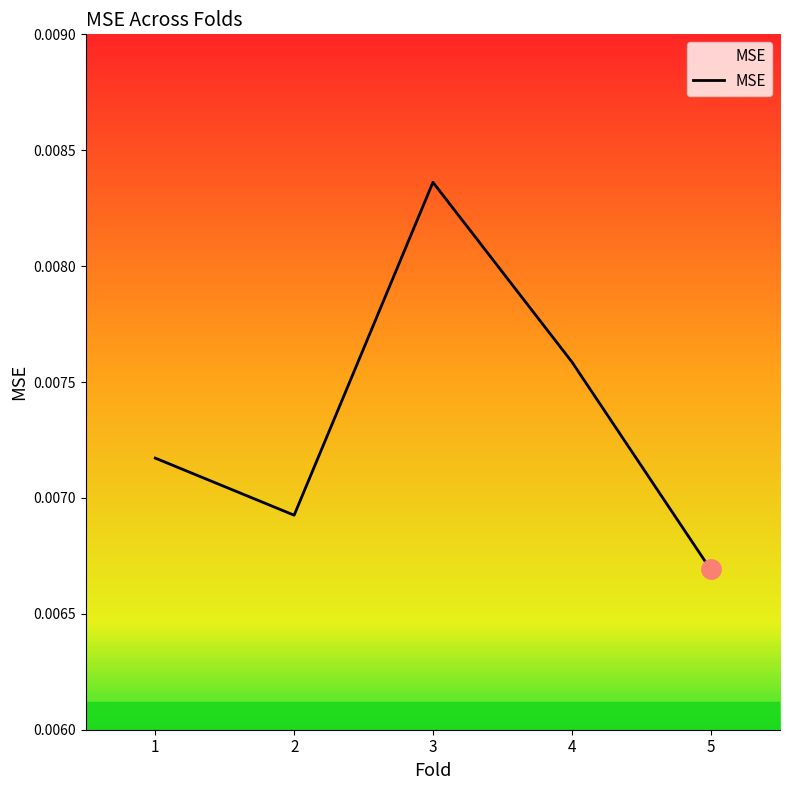

Which category has the lowest value across all series?

5